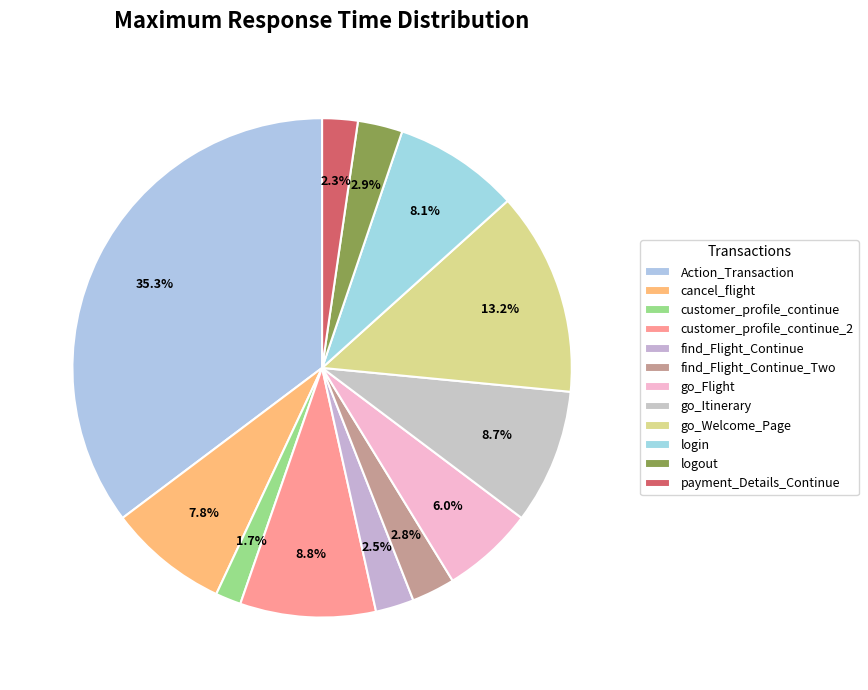

True or false: find_Flight_Continue_Two accounts for 15% of the total.

False